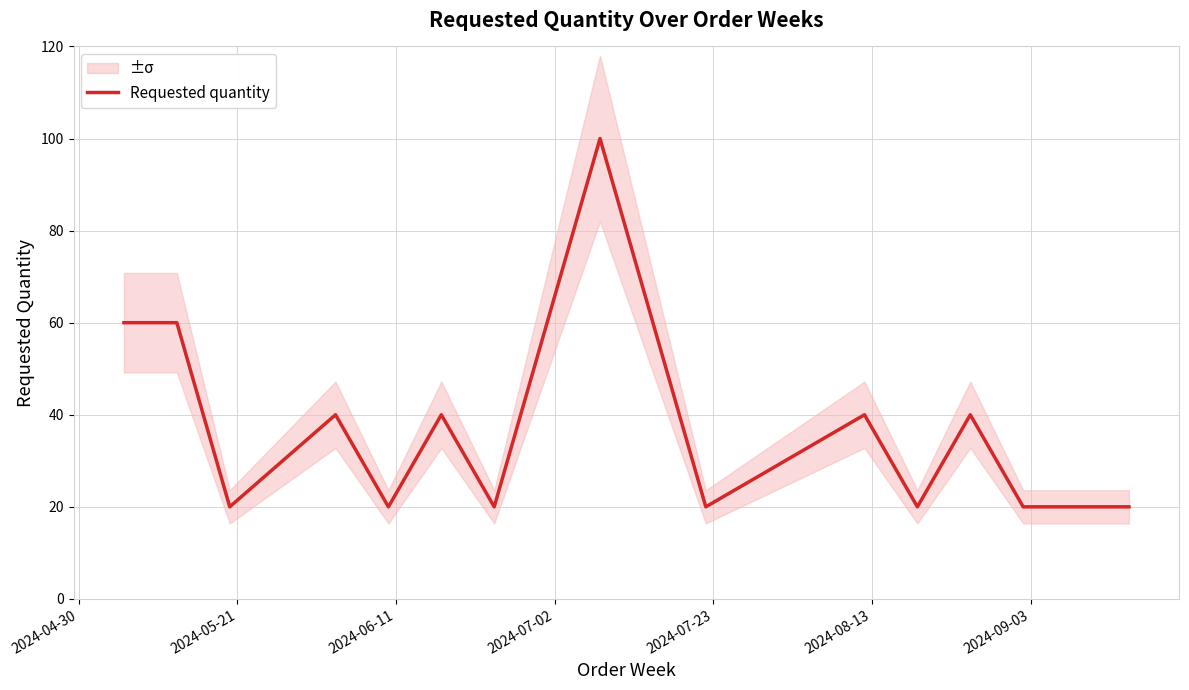

Reading right to left, what are all the values shown in this chart?

20	20	20	40	20	40	20	100	20	40	20	40	20	60	60